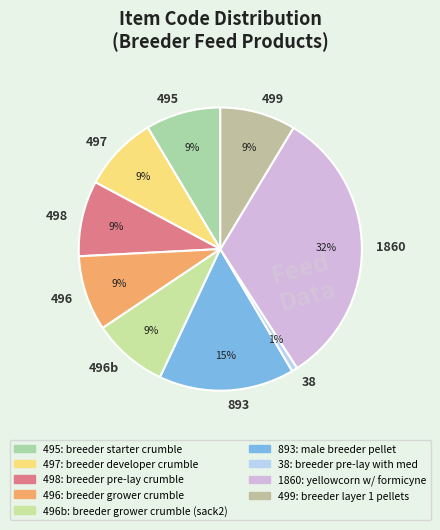

Approximately how many times larger is the value at 499 compared to 496?

1.0